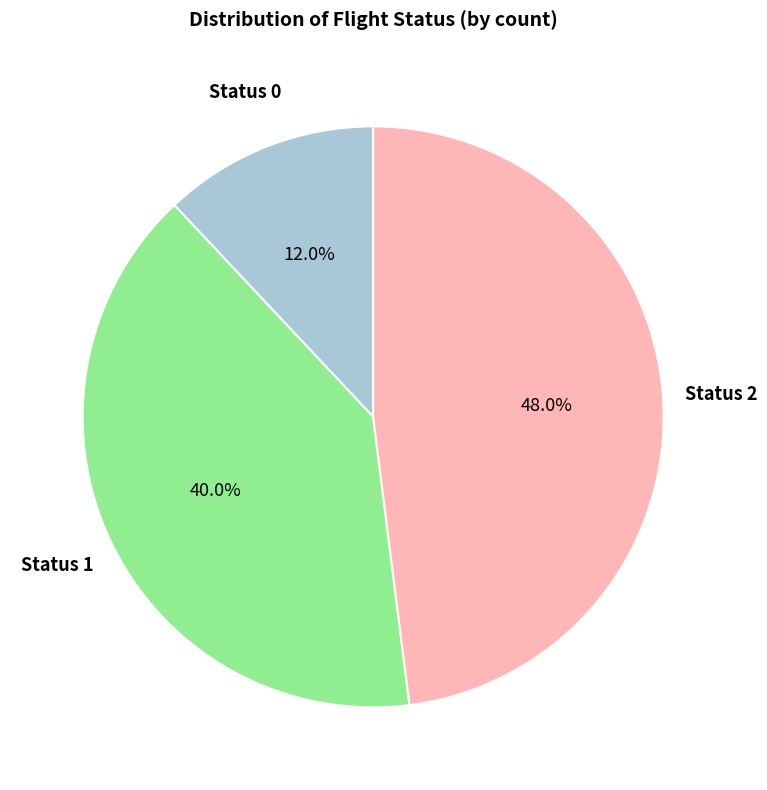

Does any single category account for the majority?

No